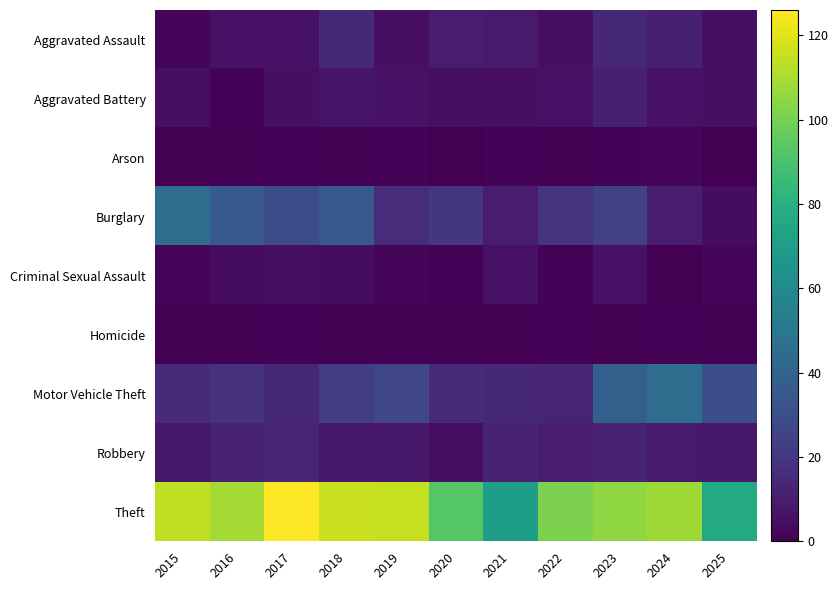

What is the total value across all series at 2016?

185